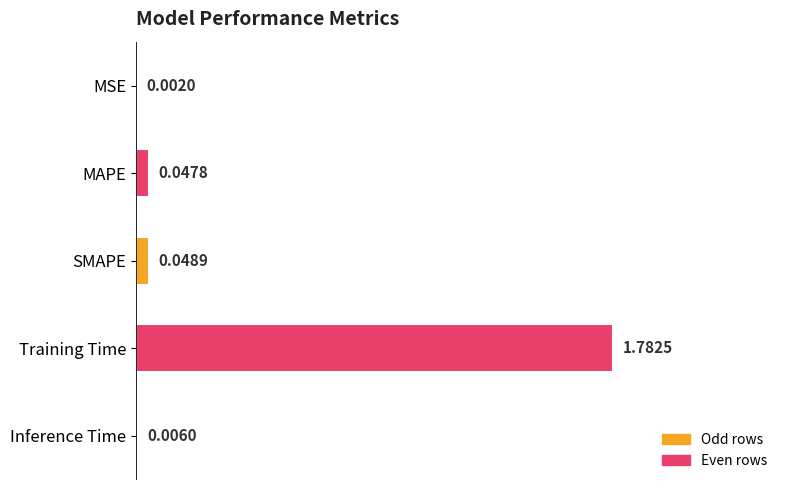

What is the change in value from SMAPE to Training Time?

+1.0